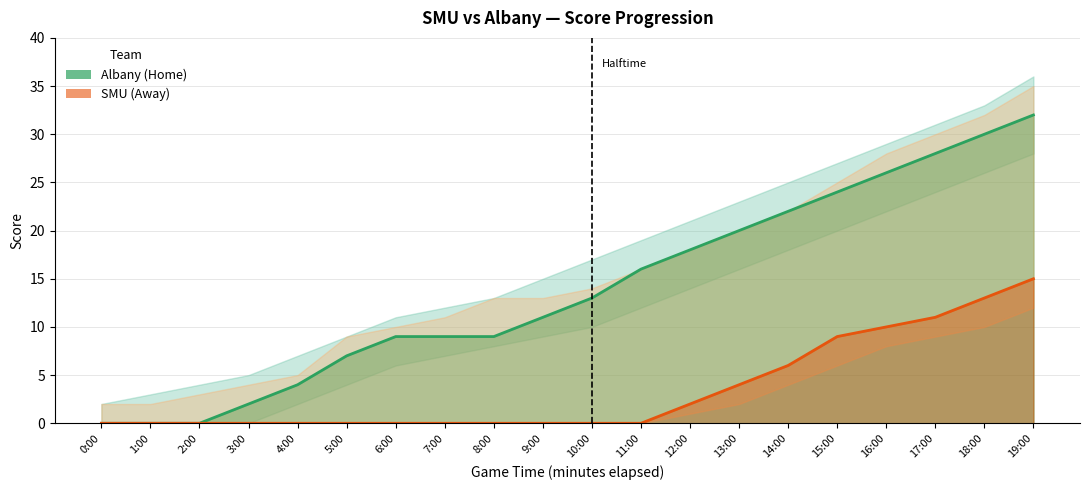

Which category has the highest value in the SMU (Away) series?

19:00